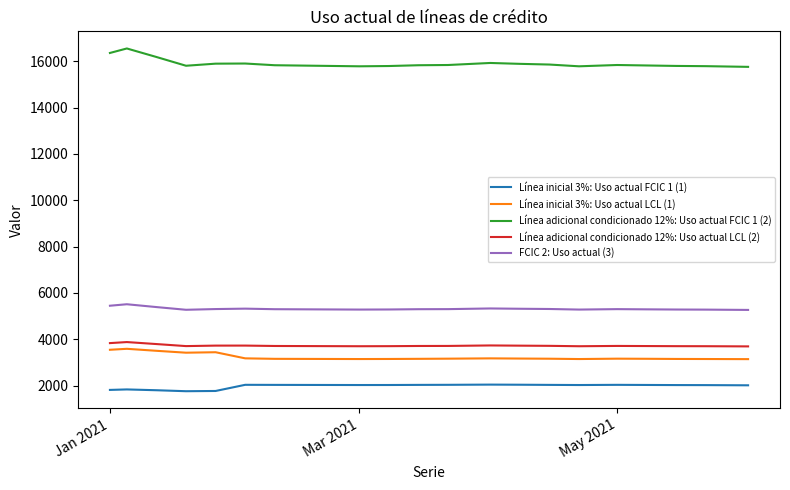

Does the chart have visible grid lines?

No